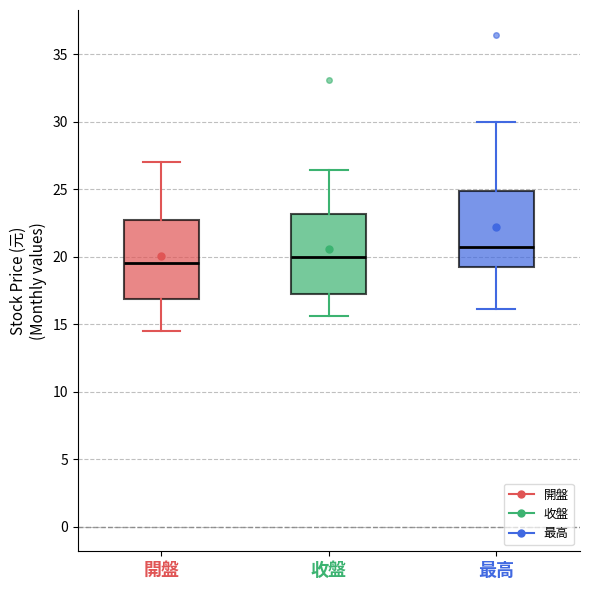

Reading left to right, read every box against the y-axis: the position of its median line, the range the box covers, and the ends of its whiskers. The values are not printed on the chart, so give them approximately, as read against the axis.

開盤: median 19.5, box 17.0 to 23.0, whiskers 14.5 to 27.0
收盤: median 20.0, box 17.0 to 23.0, whiskers 15.5 to 26.5
最高: median 21.0, box 19.5 to 25.0, whiskers 16.0 to 30.0